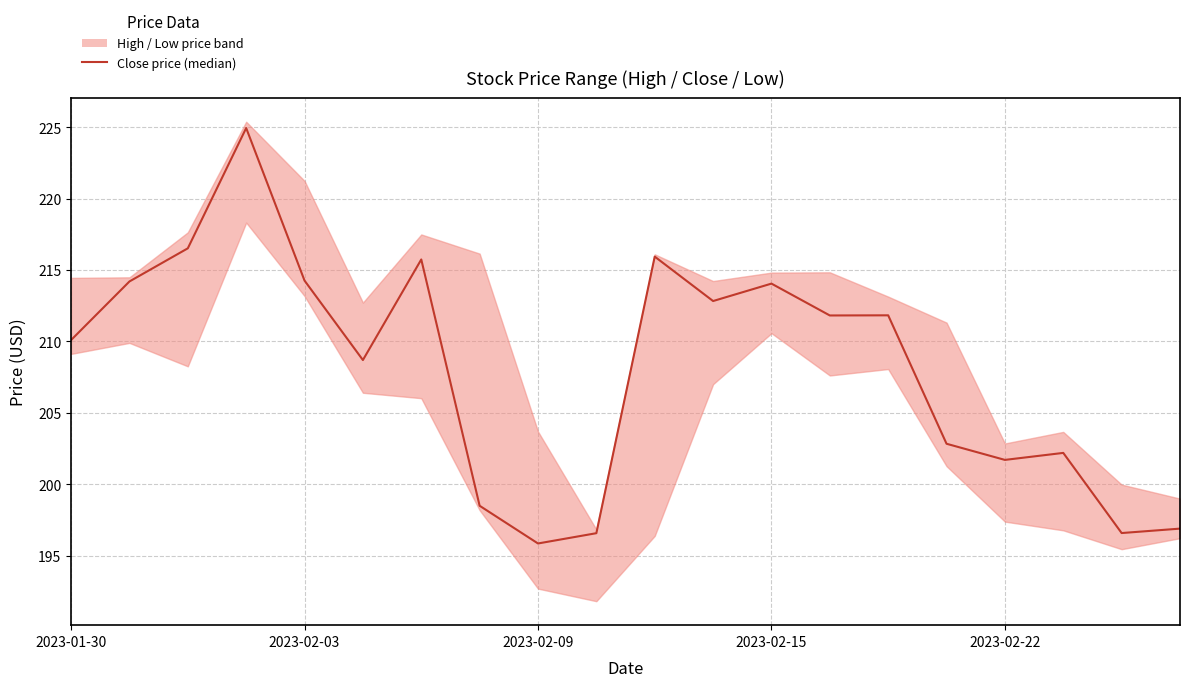

Reading left to right, extract all data points from this chart.

210.1	214.2	216.5	224.9	214.3	208.7	215.7	198.5	195.9	196.6	215.9	212.8	214.1	211.8	211.8	202.8	201.7	202.2	196.6	196.9